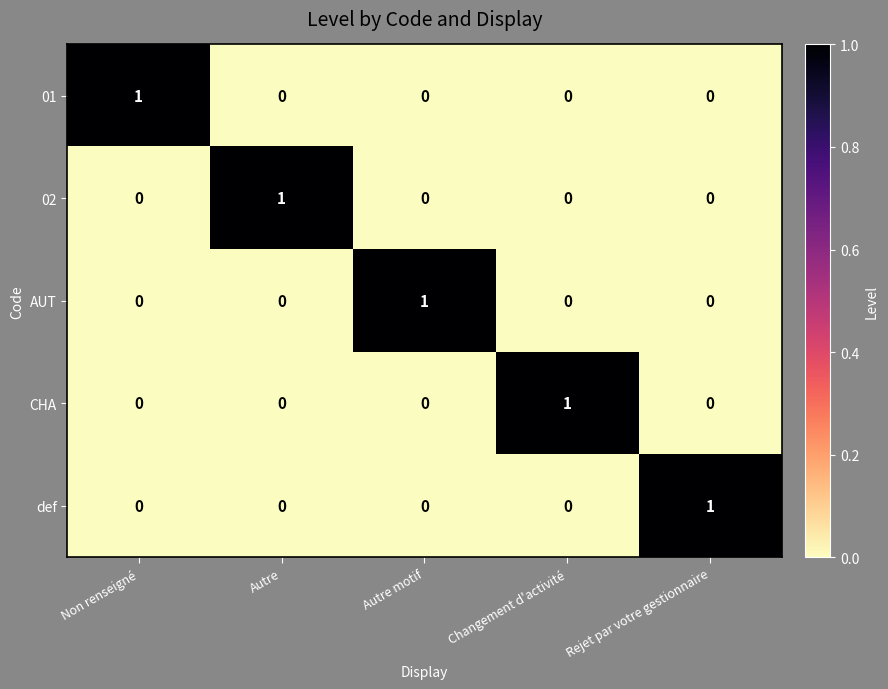

At how many categories does at least one series exceed 0?

5